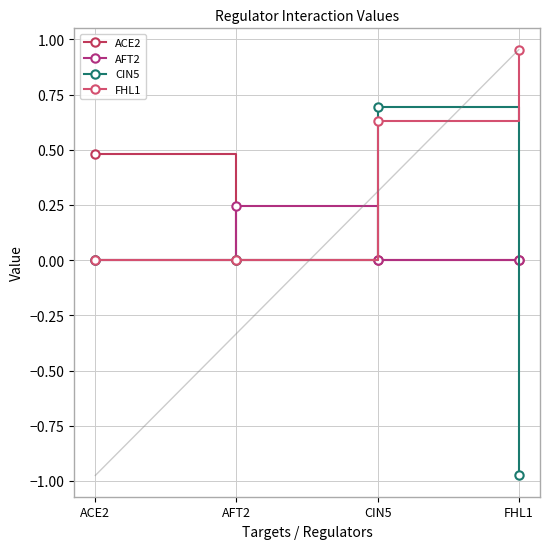

Reading left to right, list all the values displayed in this chart.

ACE2: ACE2=0.5	AFT2=0.0	CIN5=0.0	FHL1=0.0
AFT2: ACE2=0.0	AFT2=0.2	CIN5=0.0	FHL1=0.0
CIN5: ACE2=0.0	AFT2=0.0	CIN5=0.7	FHL1=-1.0
FHL1: ACE2=0.0	AFT2=0.0	CIN5=0.6	FHL1=1.0